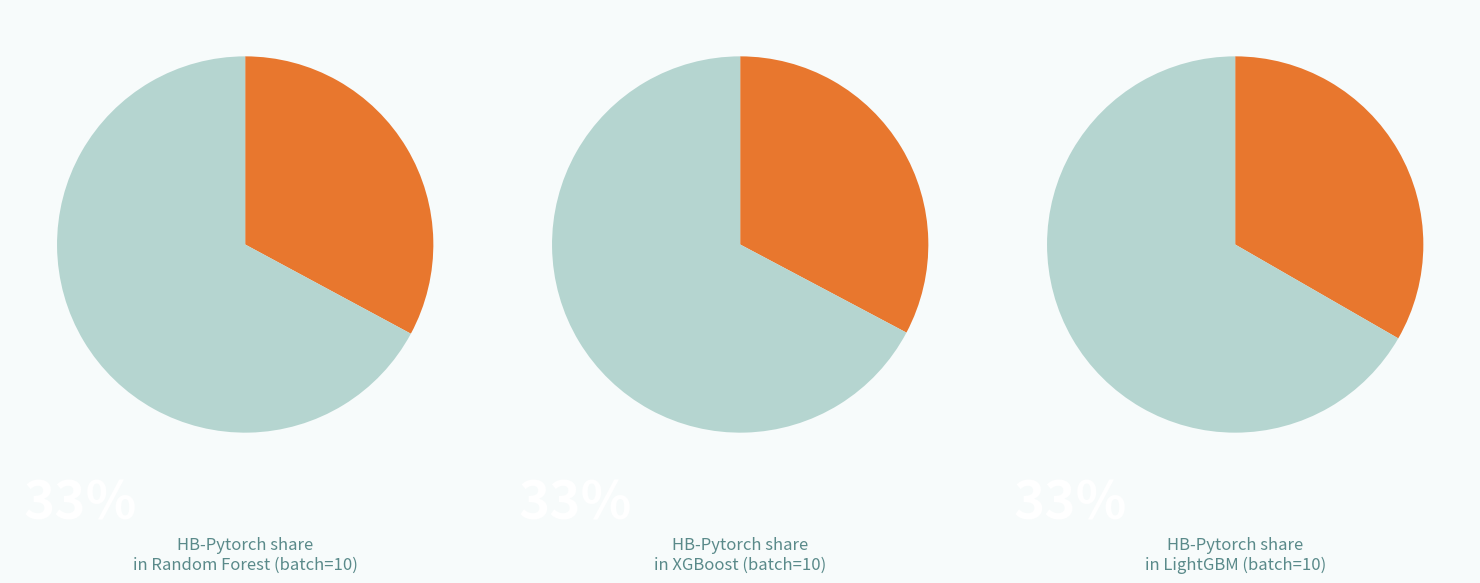

Which series has the largest range (max minus min)?

LightGBM